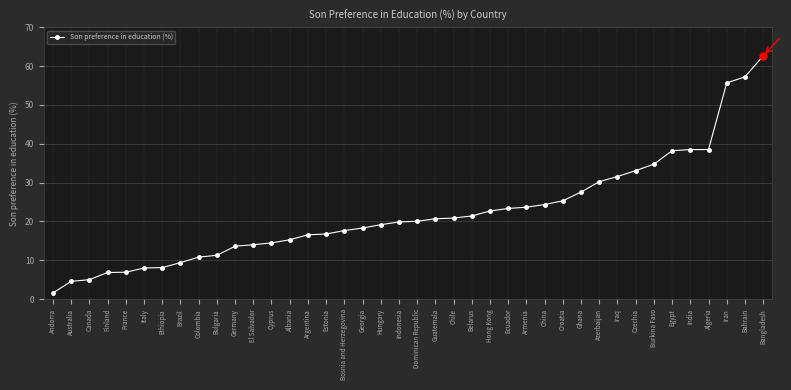

Approximately how many times larger is the value at Dominican Republic compared to Bosnia and Herzegovina?

1.1